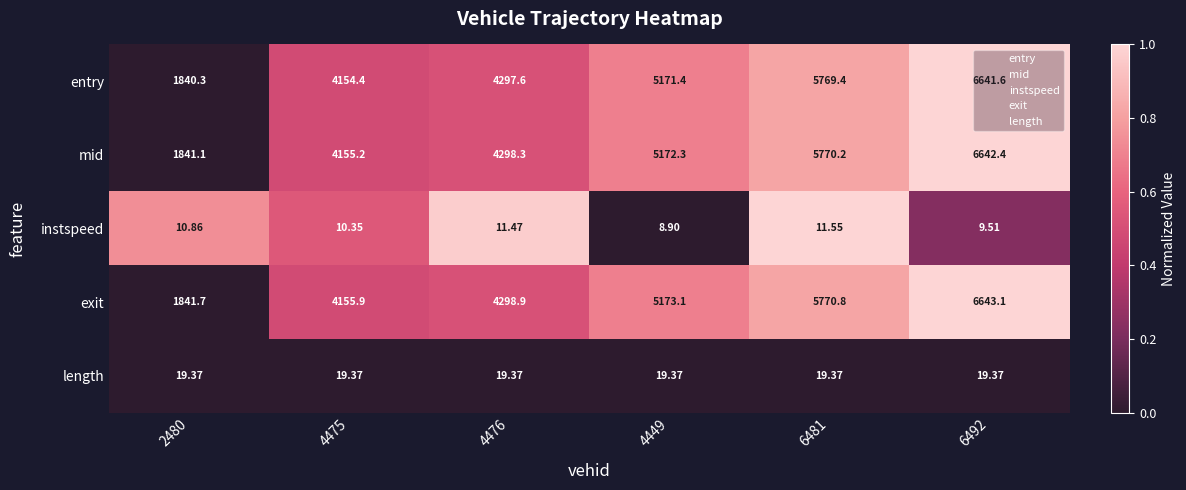

Which series has the largest range (max minus min)?

exit